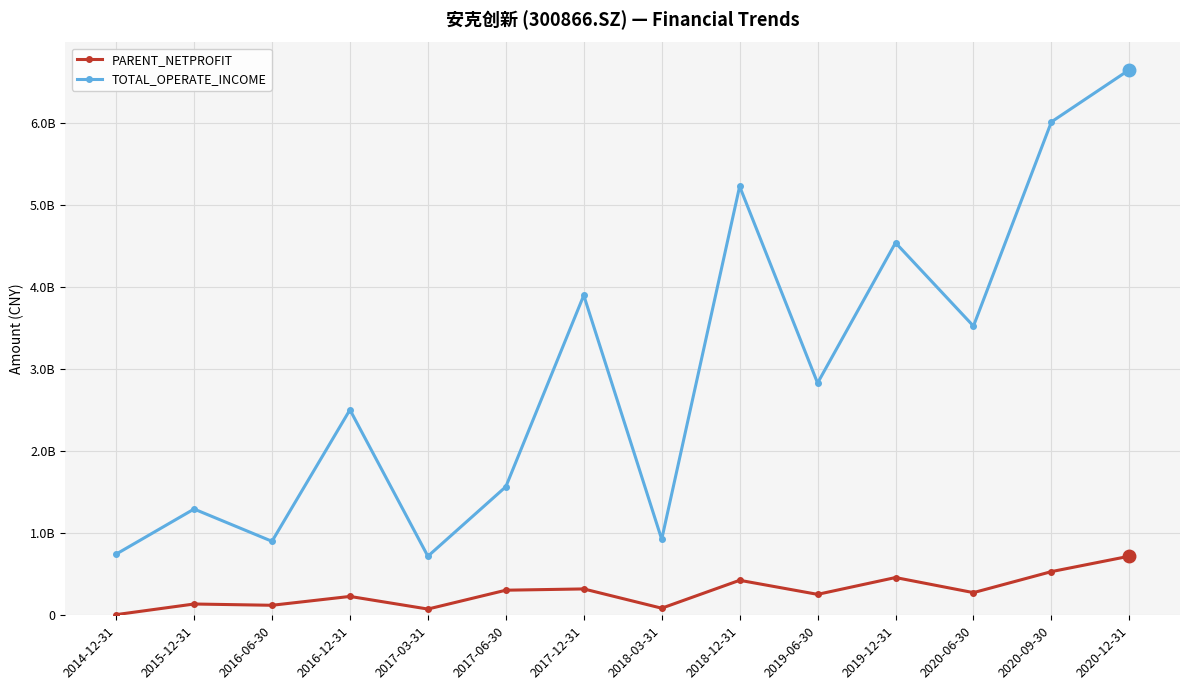

Which series has the widest spread of values?

TOTAL_OPERATE_INCOME